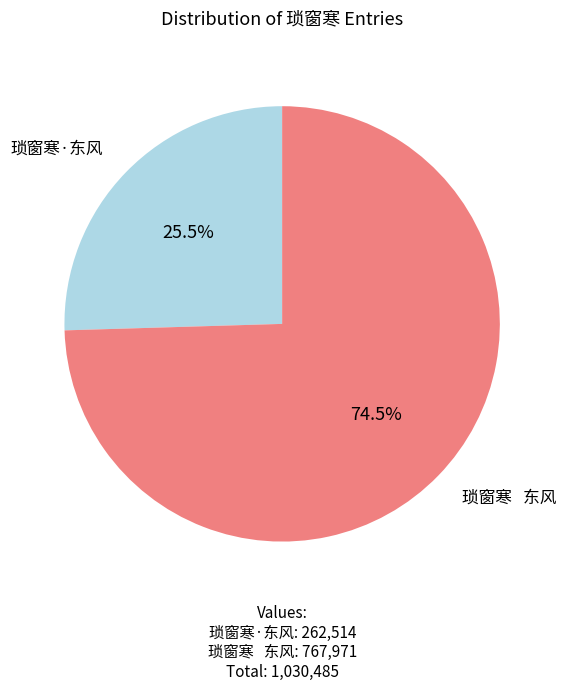

Is there a majority slice in this chart?

Yes